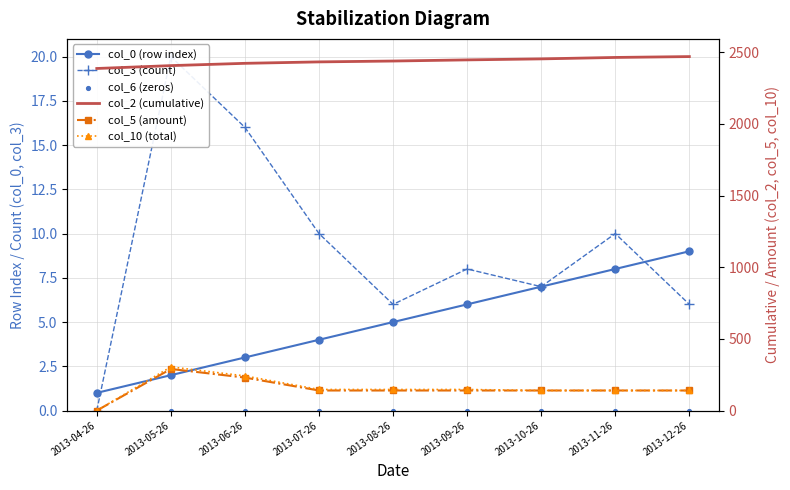

At how many categories does at least one series exceed 312?

9